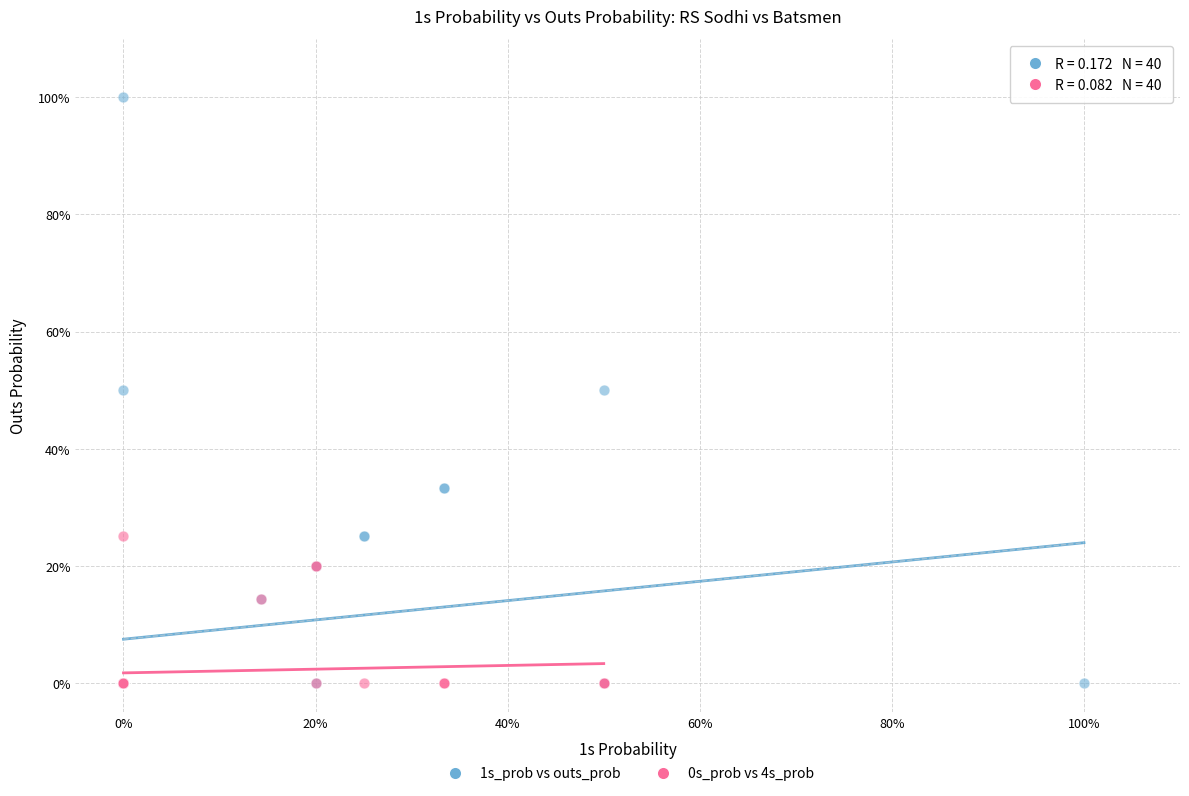

What are all the series names shown in the legend?

1s_prob vs outs_prob, 0s_prob vs 4s_prob